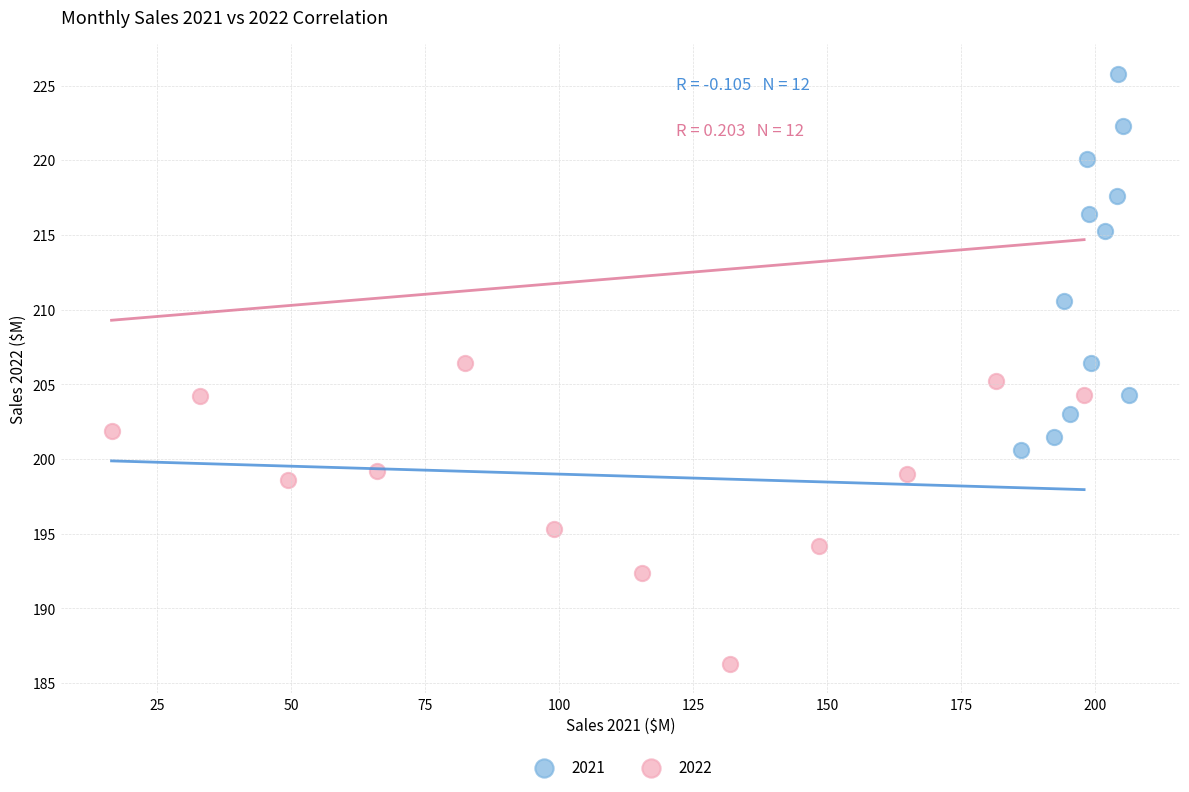

Which series reaches the maximum Y coordinate?

2021